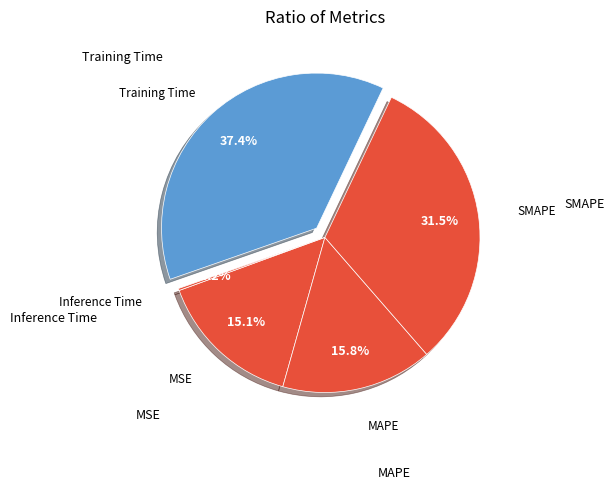

How many segments does this pie chart have?

5